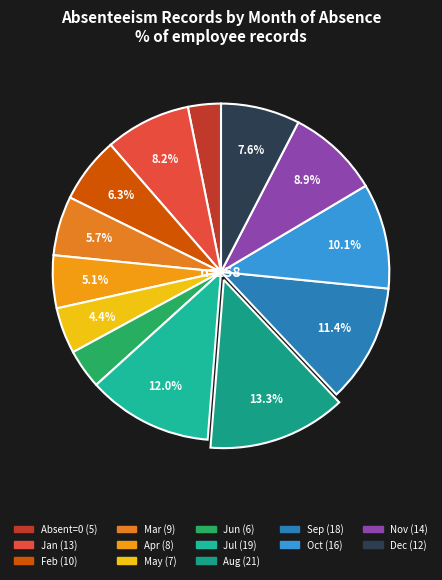

Count the number of slices in the pie.

13